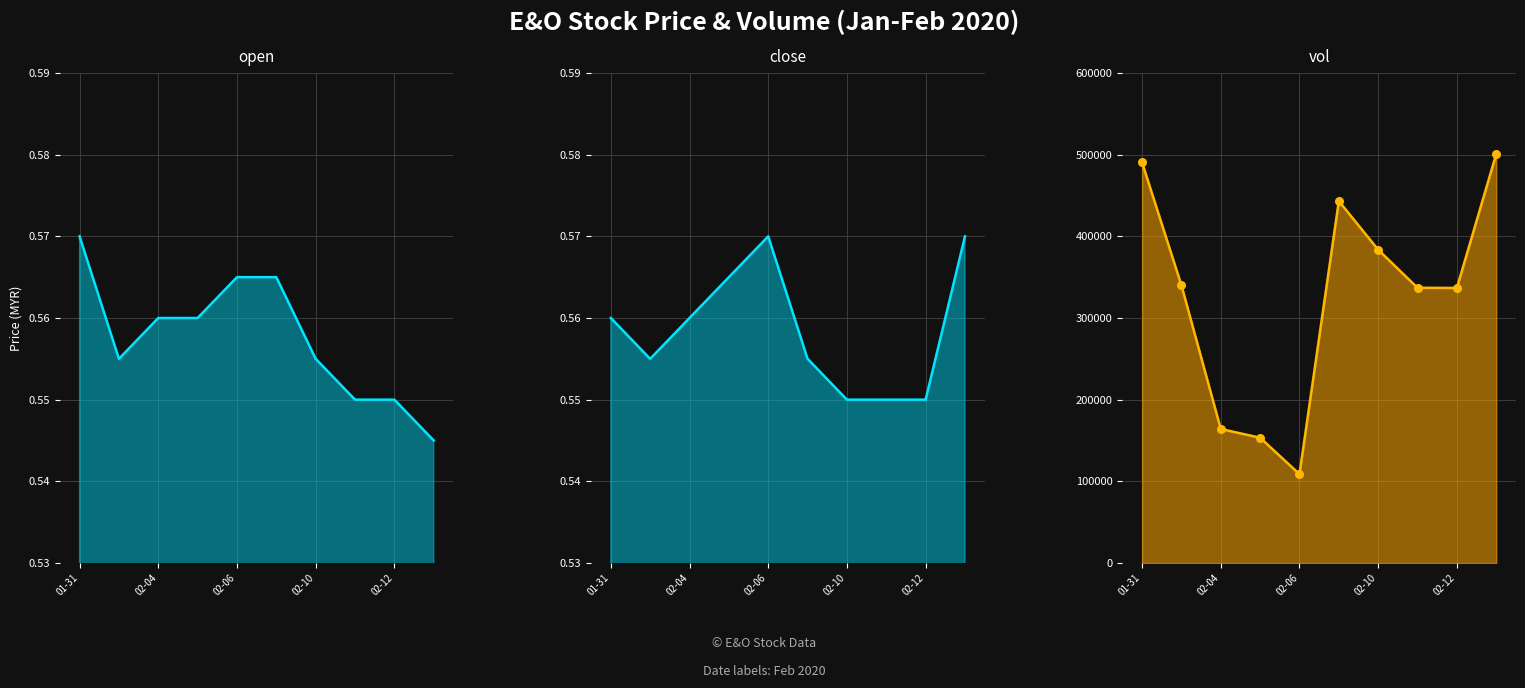

At which category is the sum across all series the highest?

9